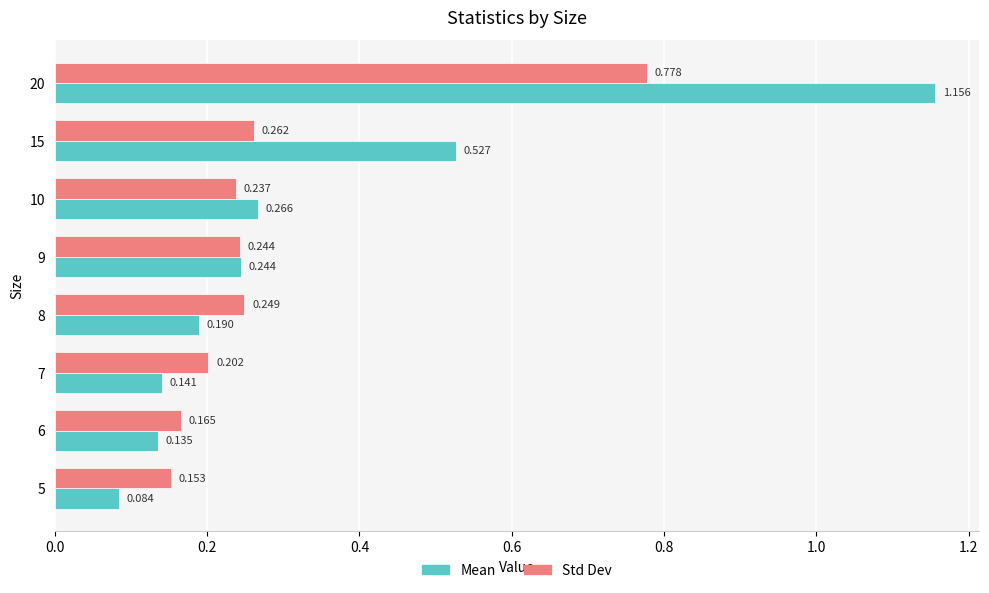

List the series in order of their overall mean, highest first.

Mean, Std Dev